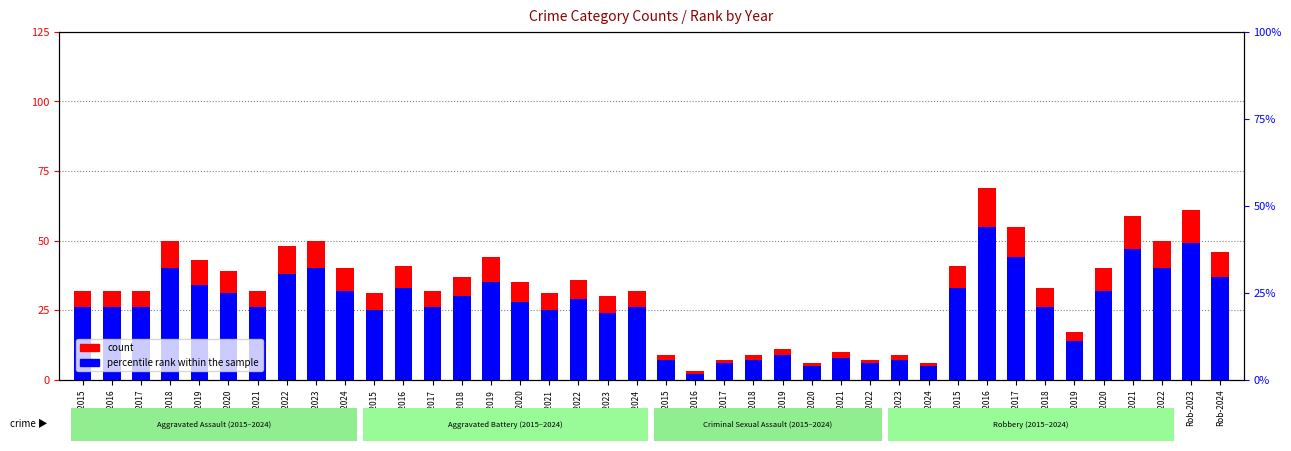

Count the number of categories in the chart.

40